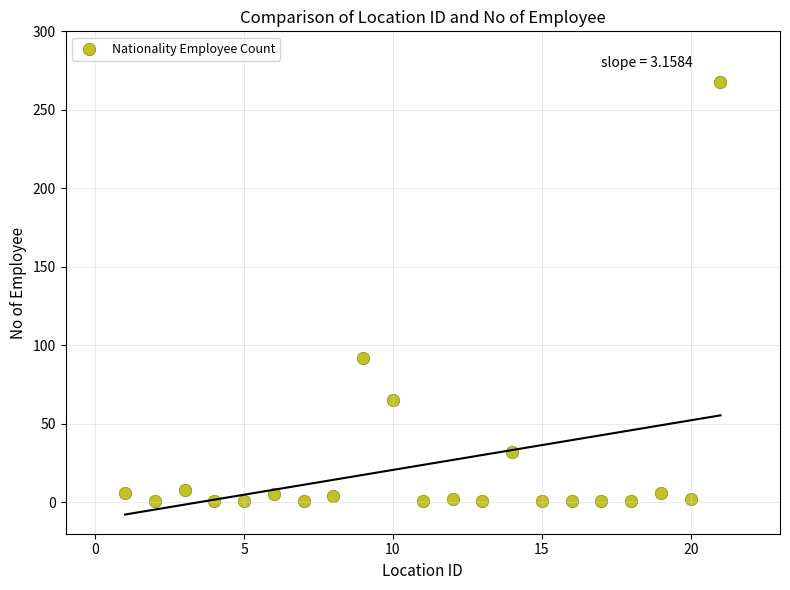

What is the range of Y values (max minus min)?

267